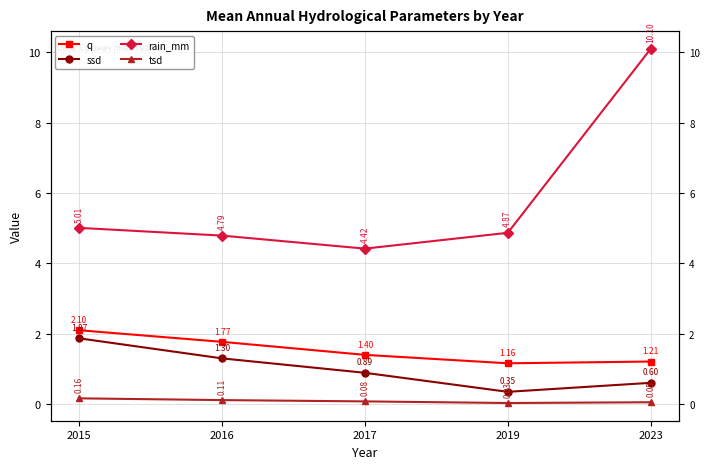

List the series in order of their peak value, lowest first.

tsd, ssd, q, rain_mm